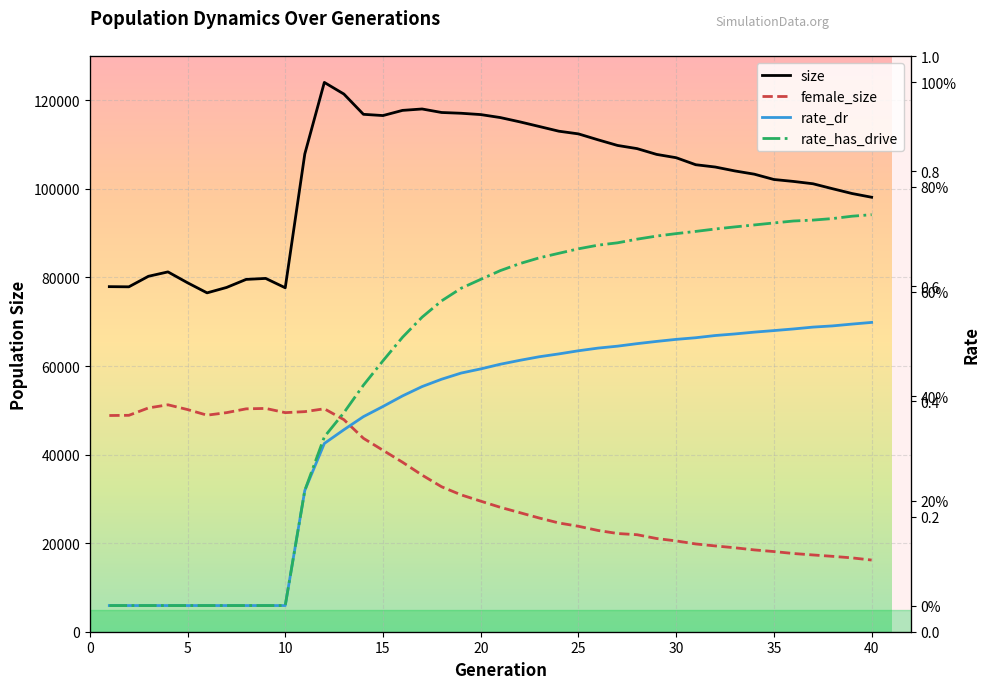

What is the total value across all series at 38?

117068.3